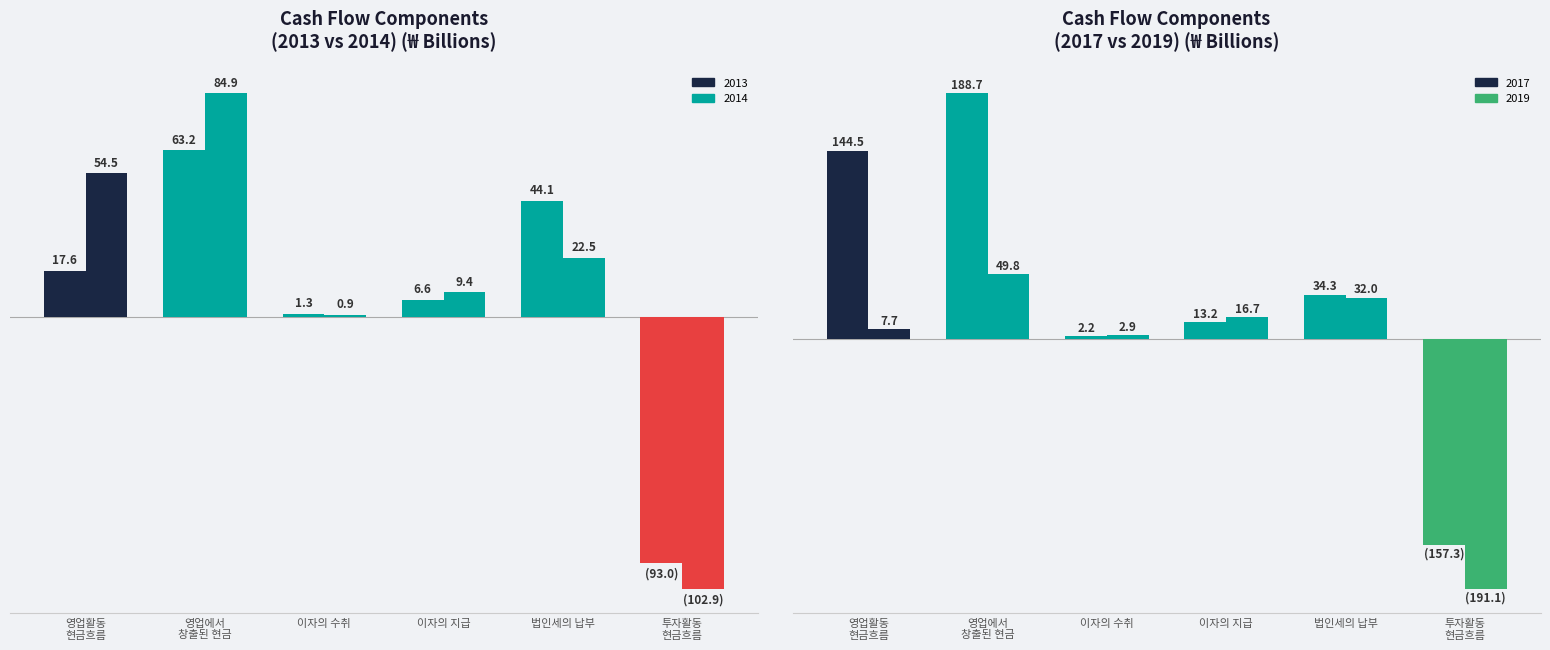

Between 영업활동 현금흐름 and 영업에서 창출된 현금, which series saw the biggest shift?

20130101-20131231